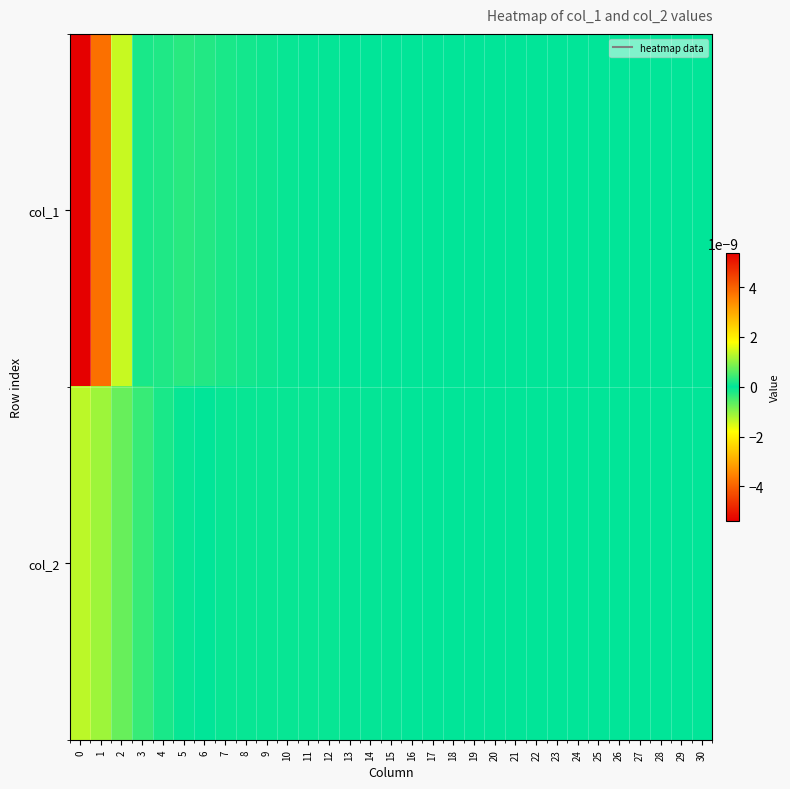

How many series are shown in this chart?

2